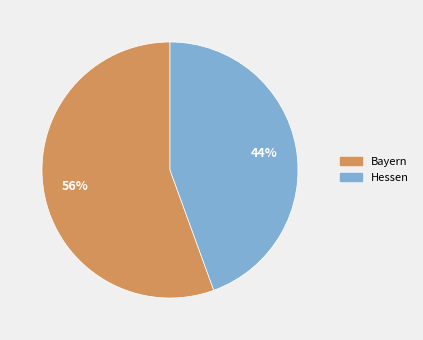

Between Hessen and Bayern, which is larger?

Bayern